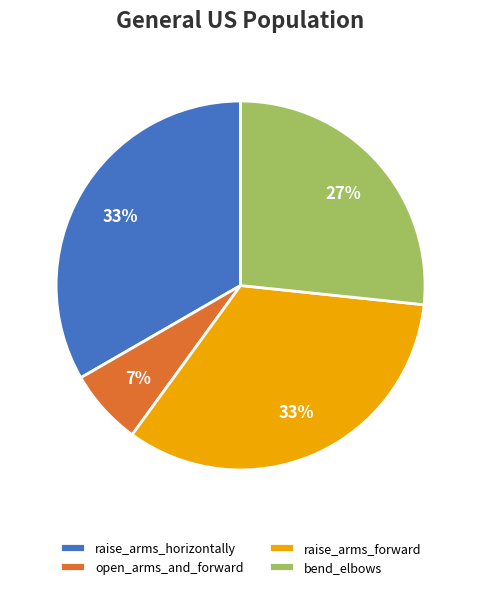

Is it true that open_arms_and_forward is 7% of the pie?

True